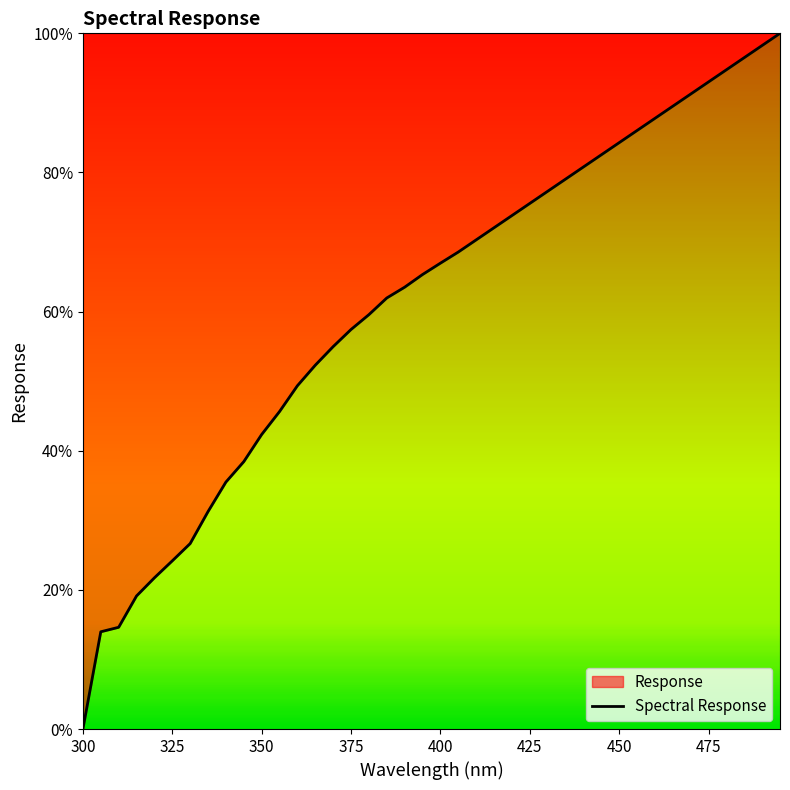

True or false: there are more than 0 points higher than both neighbors.

False